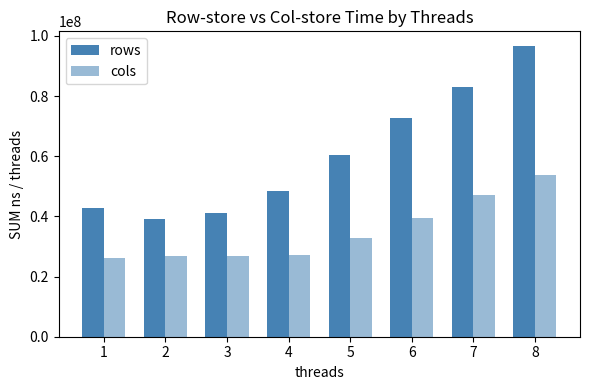

Which series has the widest spread of values?

rows